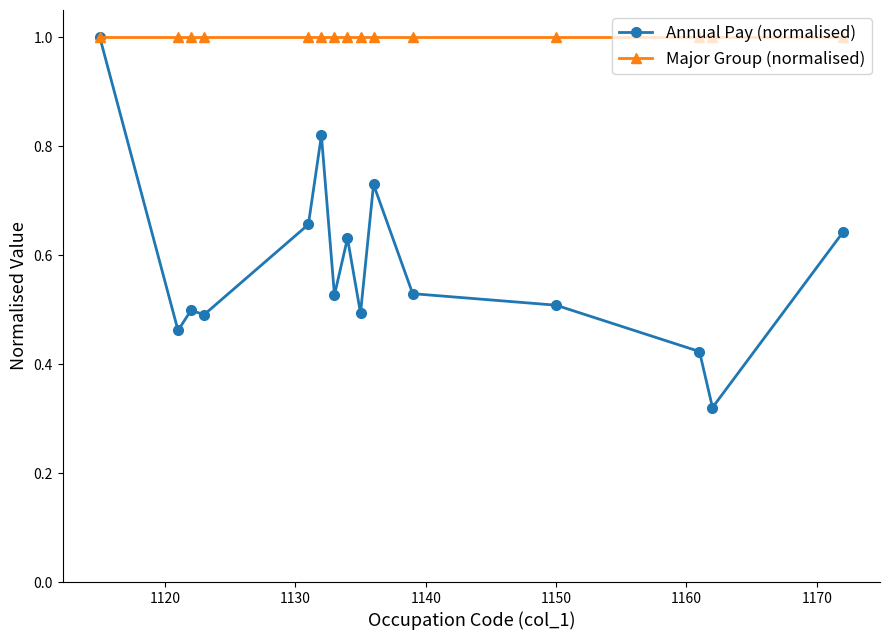

Which series has the widest spread of values?

Annual Pay (normalised)